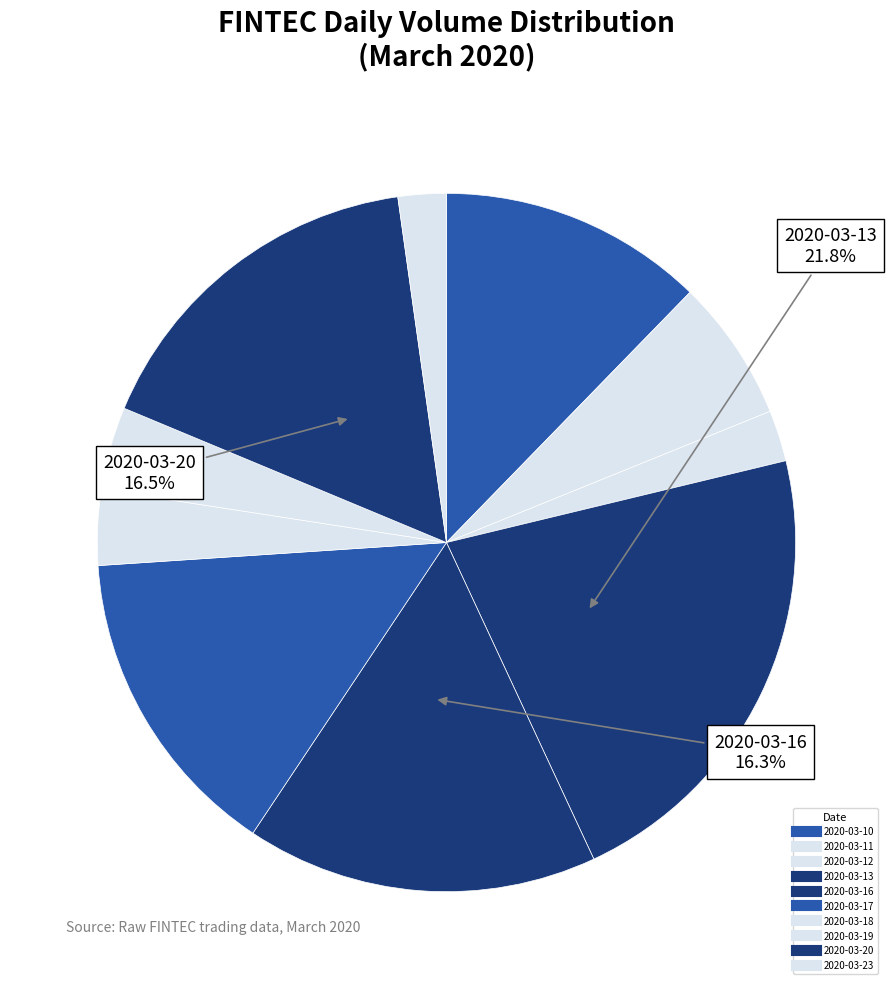

How many slices are in this pie chart?

10